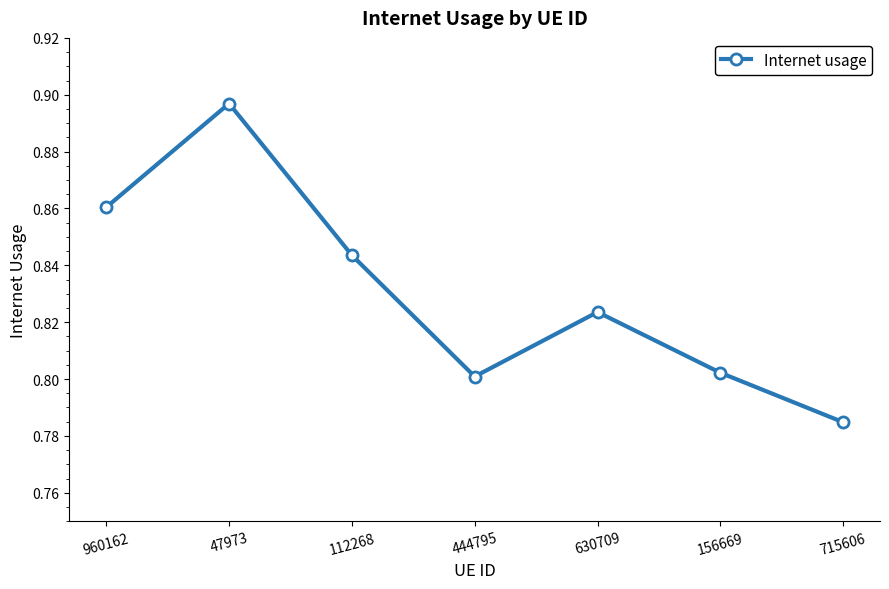

How many values are between 0 and 1?

7